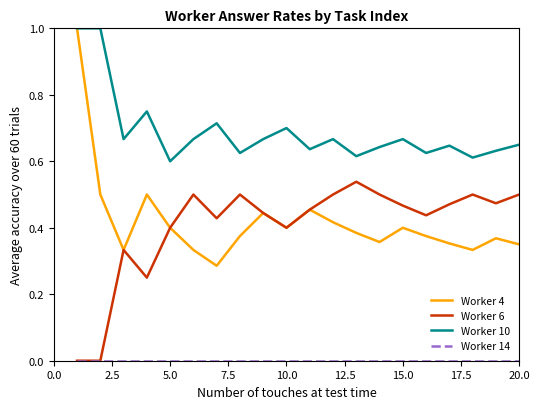

Which series has the largest total across all categories?

Worker 10